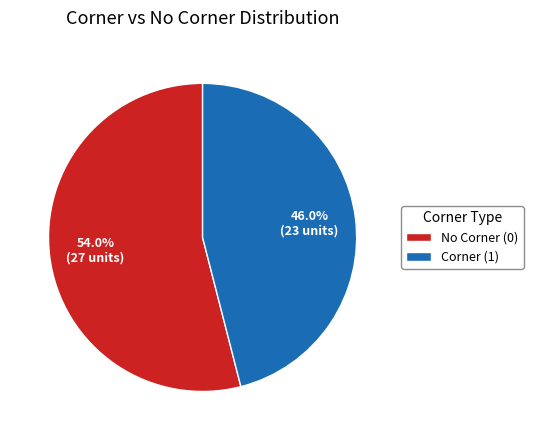

Does any single category account for the majority?

Yes